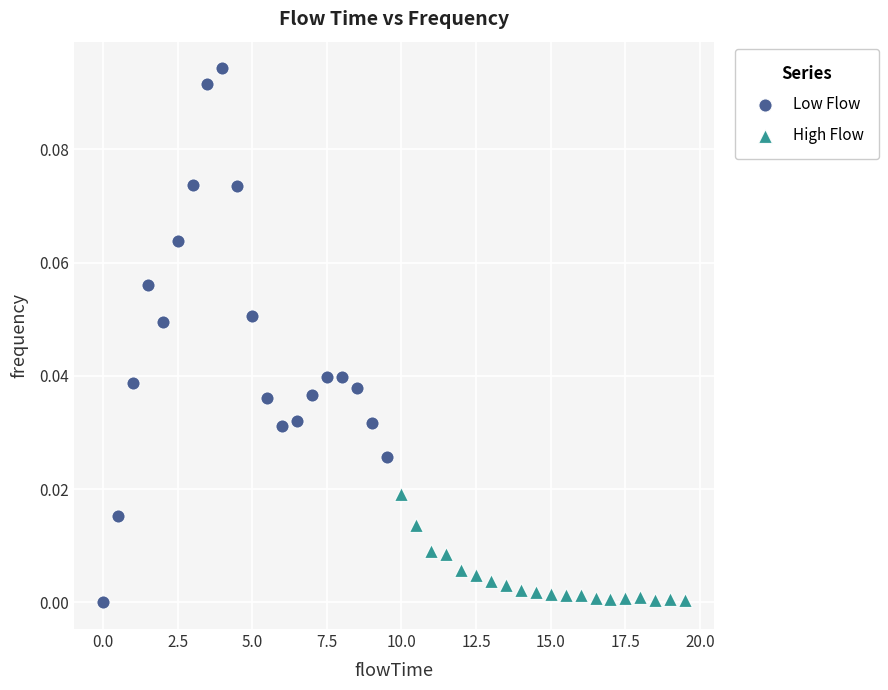

Which series contains the highest Y value?

Low Flow